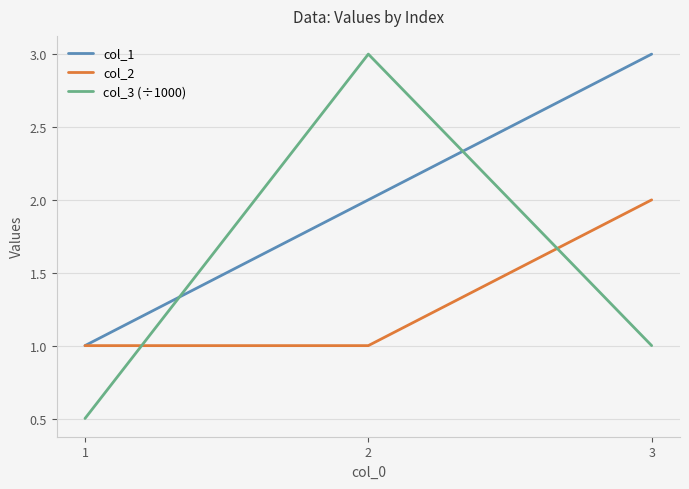

Count the number of categories in the chart.

3